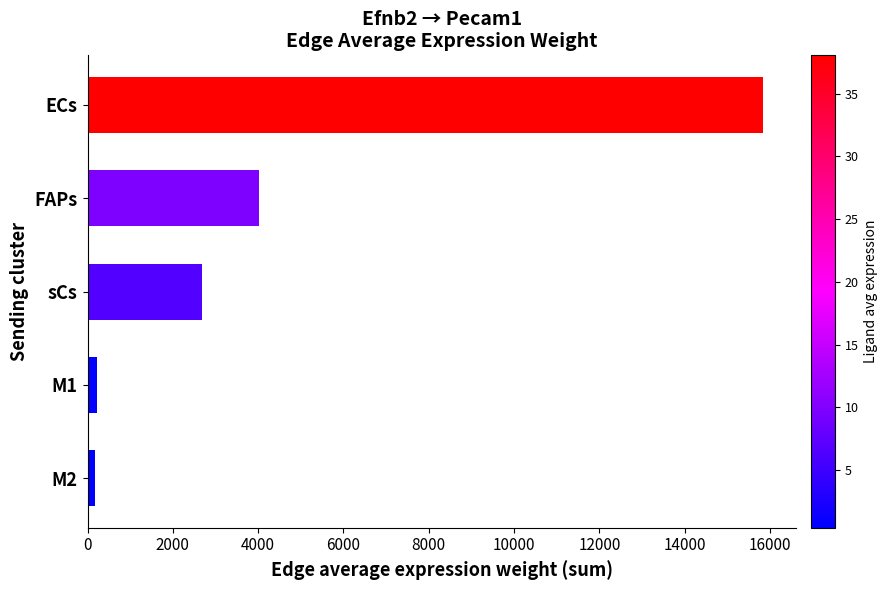

What is the greatest value displayed?

15825.7